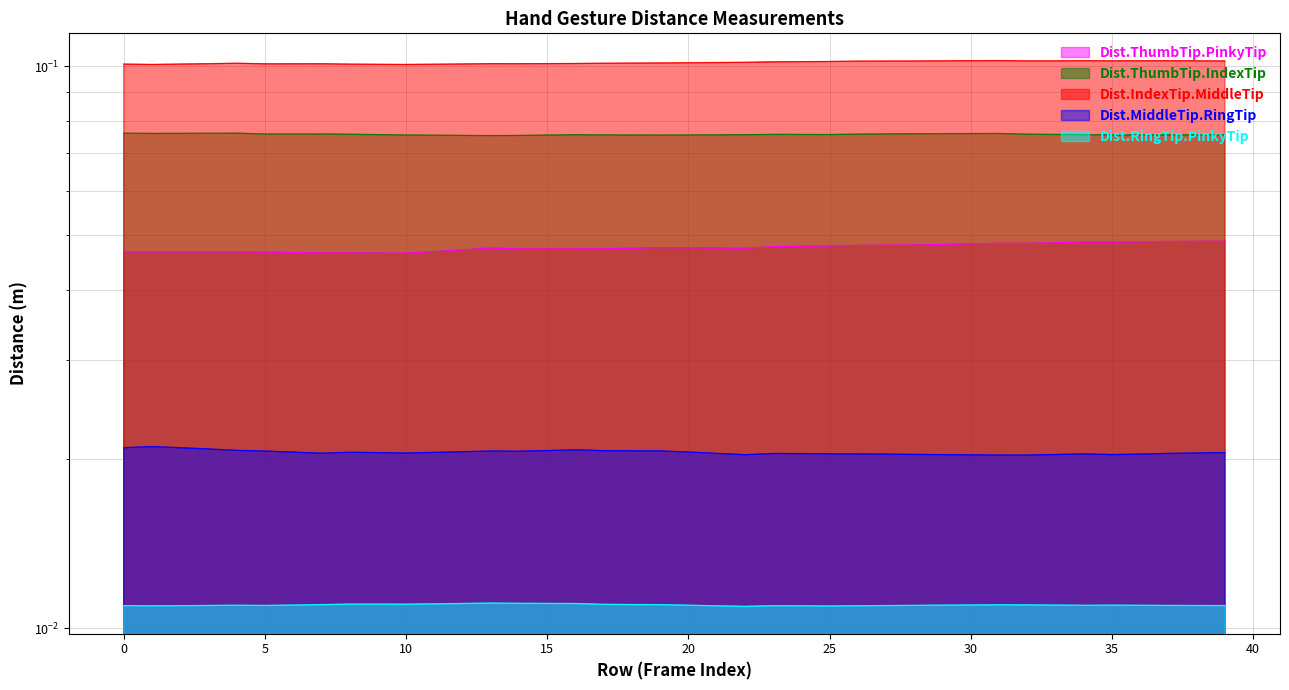

At how many categories does at least one series exceed 0?

40